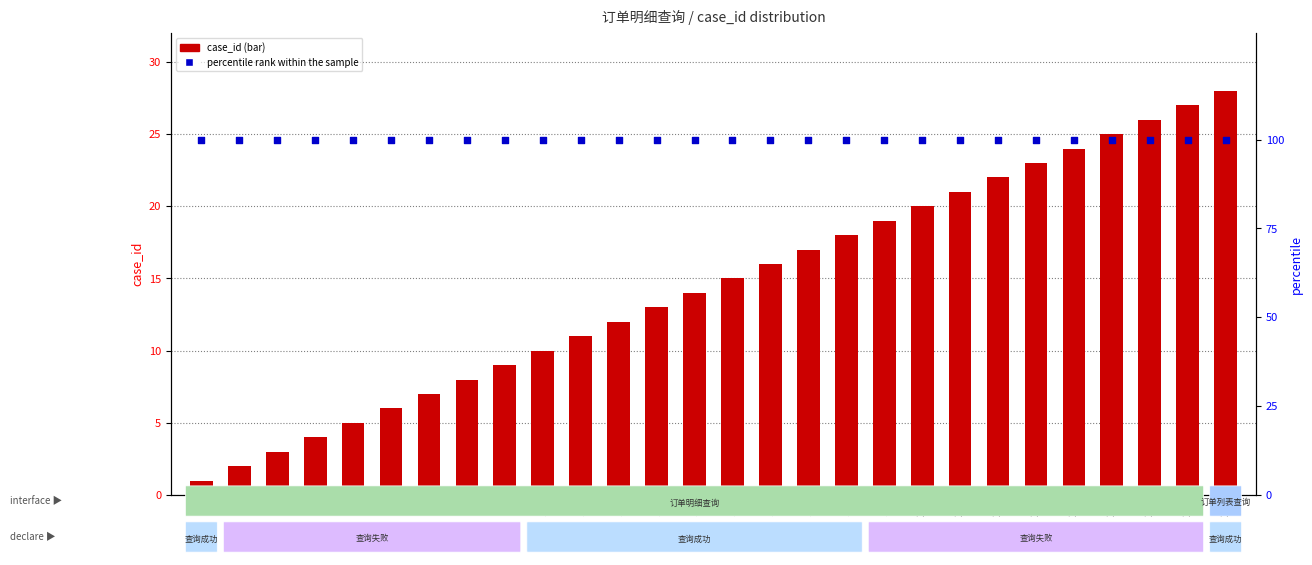

Is the value of case_id at 20 greater than the value of percentile rank within the sample at 27?

No